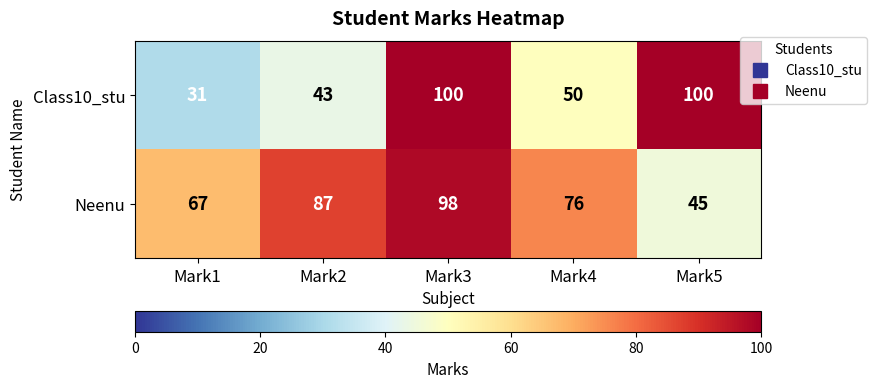

At which category is the sum across all series the highest?

Mark3